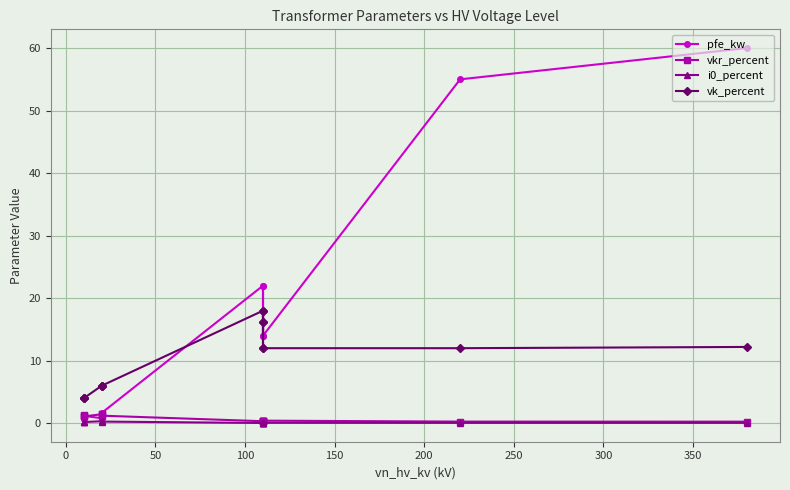

True or false: vkr_percent and i0_percent cross at least once.

False